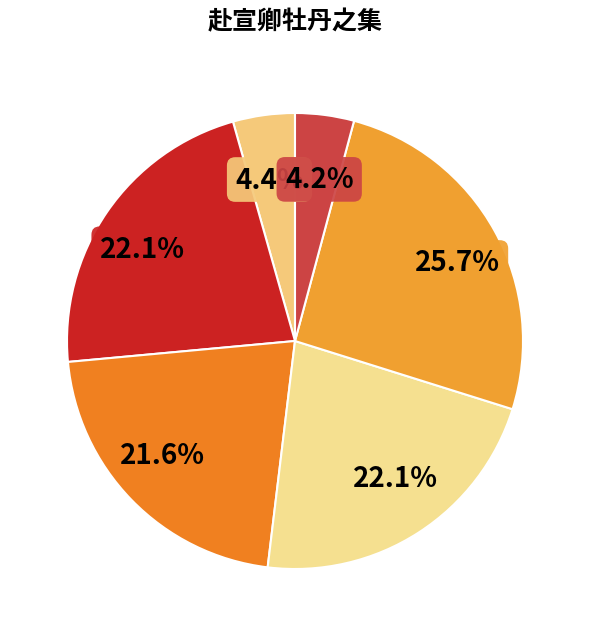

Rank the categories by value from highest to lowest.

赴宣卿牡丹之集和奇父二首, 赴宣卿牡丹之集和奇父二首 其一, 赴宣卿牡丹之集和奇父二首 其二, 赴林宗大招赏牡丹之集, 赴林农大招赏牡丹之集, 赴宣卿牡丹之集和奇父